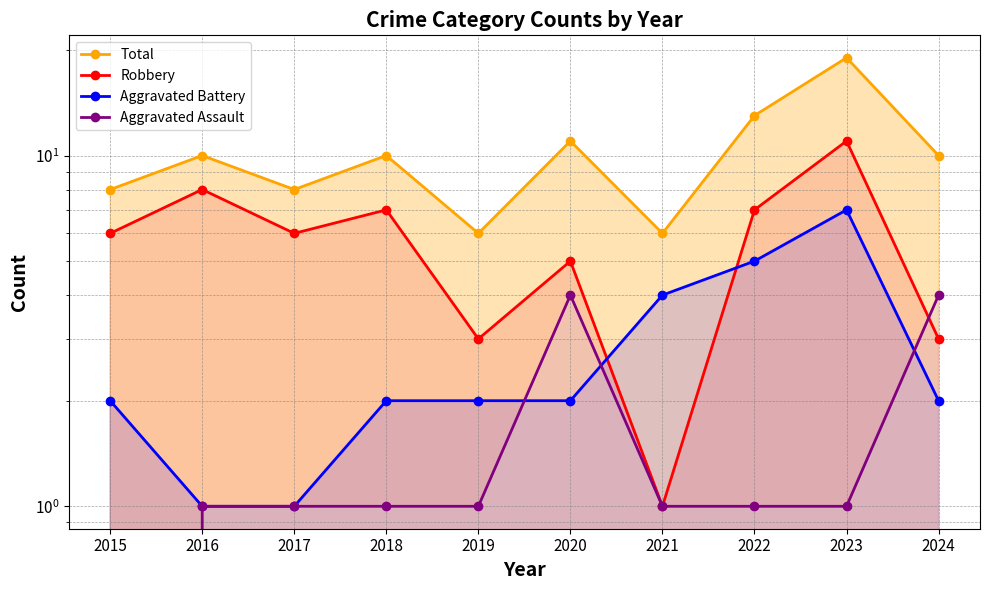

Where does the Aggravated Assault series first go above 1?

2020